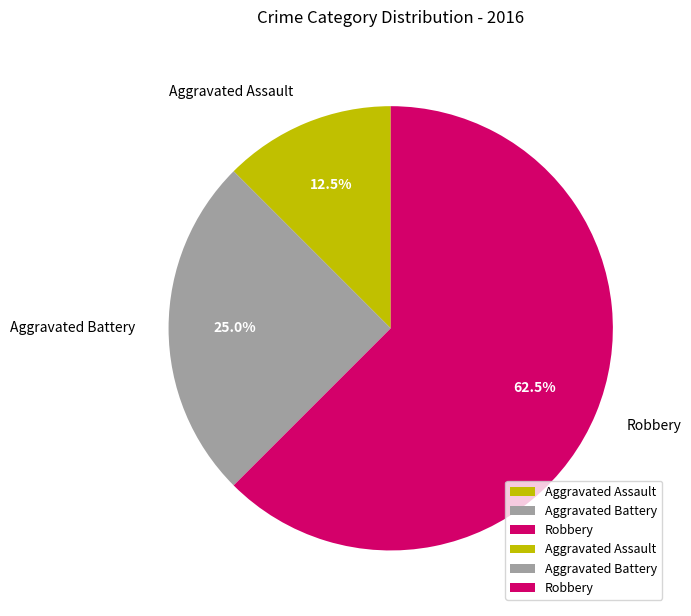

Is the sum of Aggravated Battery and Aggravated Assault greater than half?

No